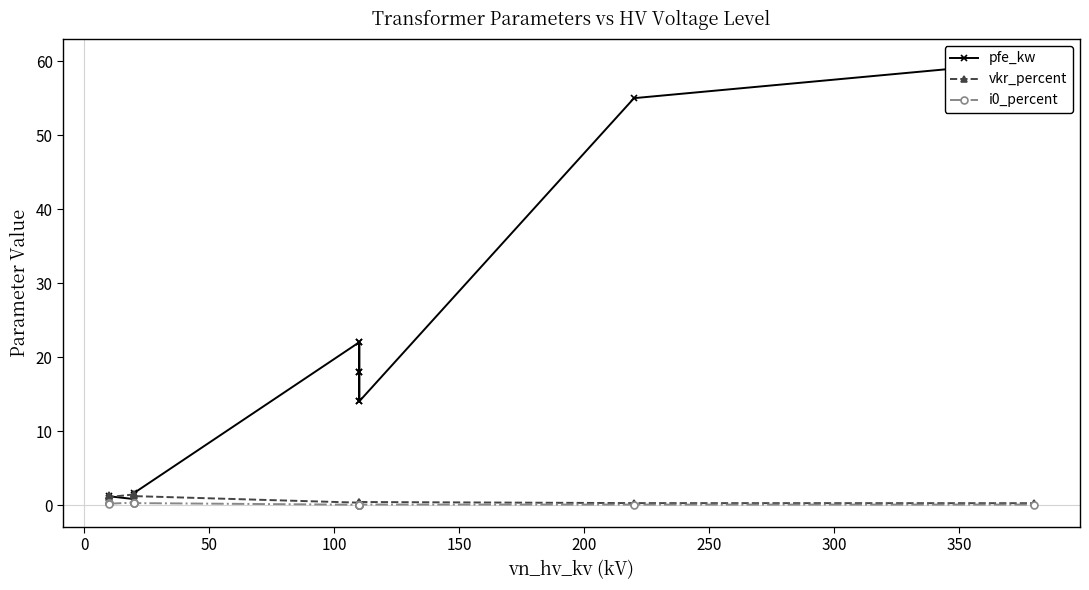

Which series has the largest range (max minus min)?

pfe_kw